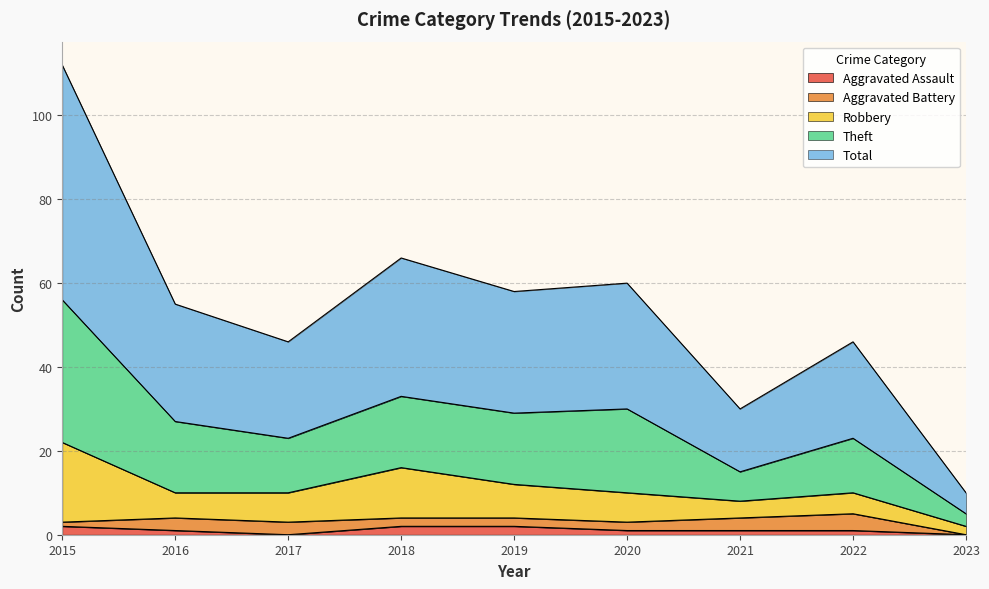

True or false: Aggravated Assault and Total cross at least once.

False